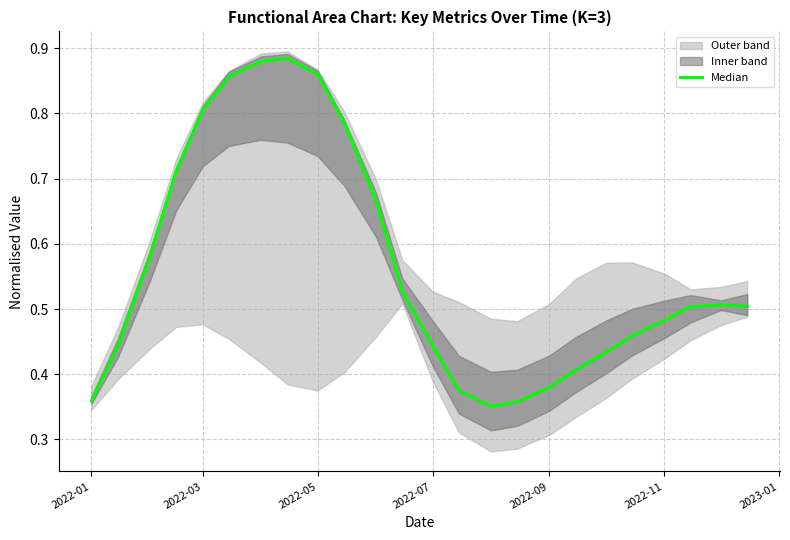

How many points are higher than both their immediate neighbors (excluding endpoints)?

2